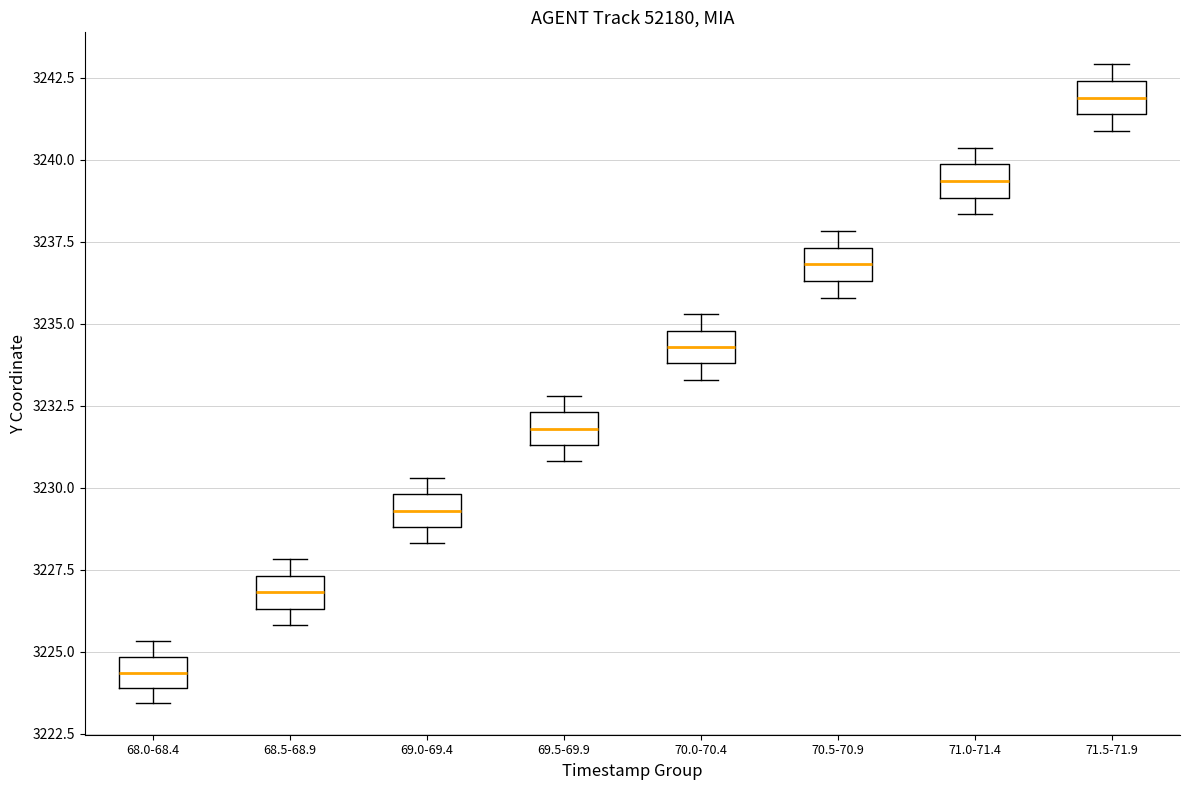

Reading left to right, read every box against the y-axis: the position of its median line, the range the box covers, and the ends of its whiskers. The values are not printed on the chart, so give them approximately, as read against the axis.

68.0-68.4: median 3224.5, box 3224.0 to 3225.0, whiskers 3223.5 to 3225.5
68.5-68.9: median 3227.0, box 3226.5 to 3227.5, whiskers 3226.0 to 3228.0
69.0-69.4: median 3229.5, box 3229.0 to 3230.0, whiskers 3228.5 to 3230.5
69.5-69.9: median 3232.0, box 3231.5 to 3232.5, whiskers 3231.0 to 3233.0
70.0-70.4: median 3234.5, box 3234.0 to 3235.0, whiskers 3233.5 to 3235.5
70.5-70.9: median 3237.0, box 3236.5 to 3237.5, whiskers 3236.0 to 3238.0
71.0-71.4: median 3239.5, box 3239.0 to 3240.0, whiskers 3238.5 to 3240.5
71.5-71.9: median 3242.0, box 3241.5 to 3242.5, whiskers 3241.0 to 3243.0